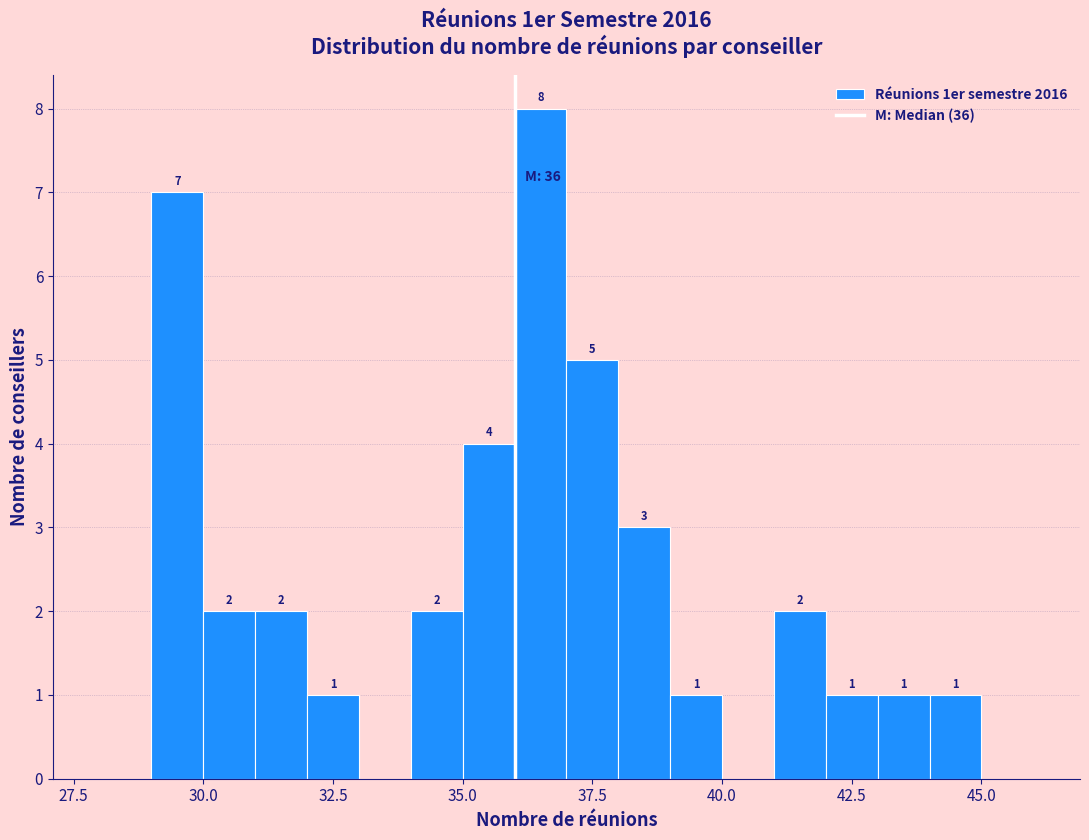

Around what value on the x-axis is the tallest bar? Give the approximate position of its centre, as read against the axis.

36.5